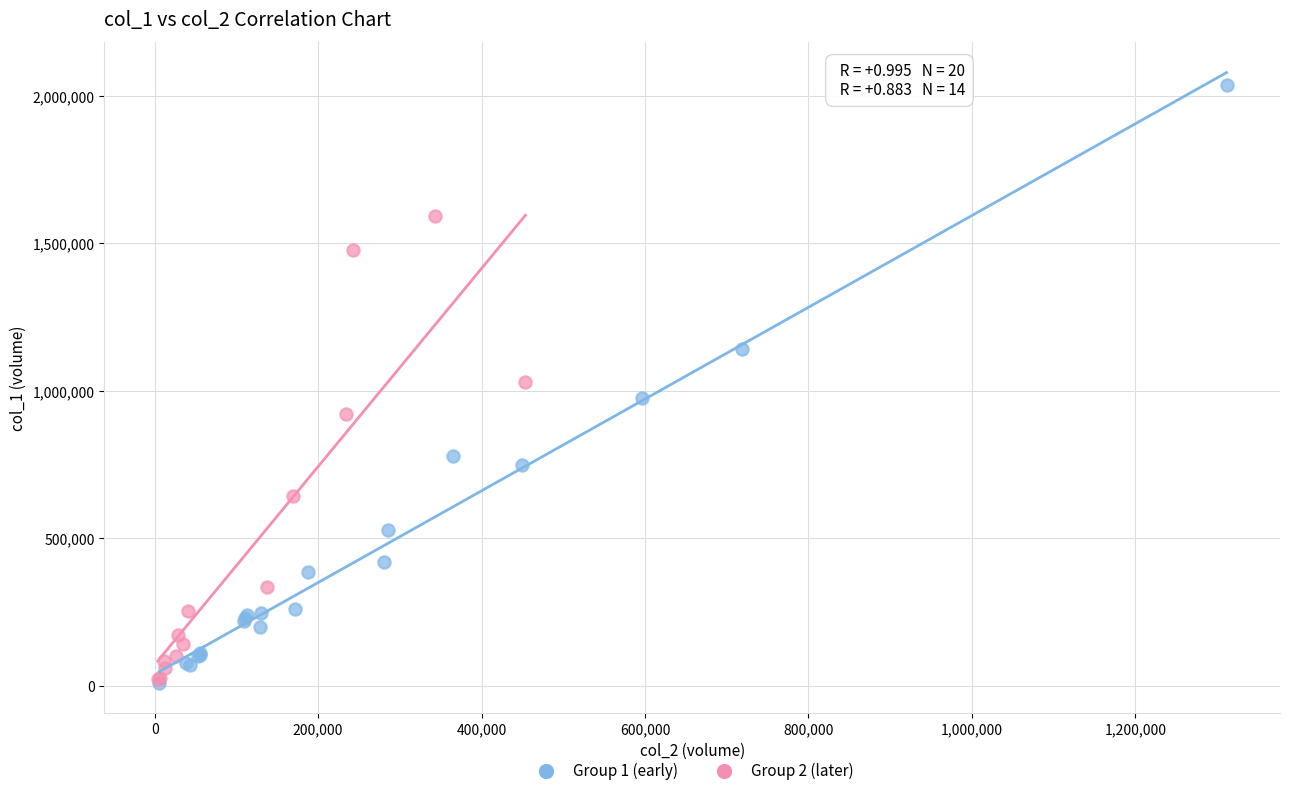

Which series has the widest spread of Y values?

Group 1 (early)